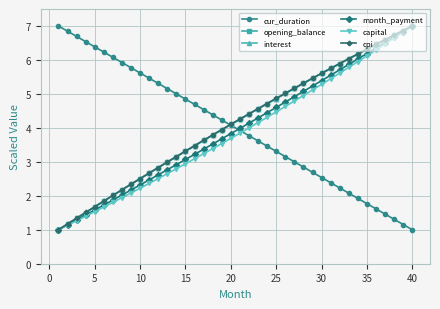

What is the minimum value for month_payment?

1.0